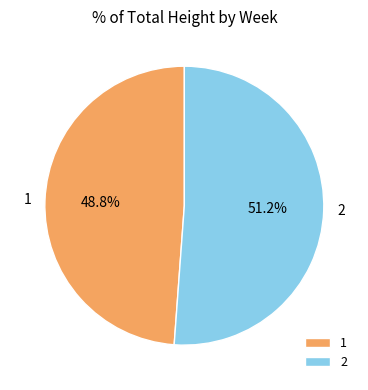

Which category has the smallest portion of the pie?

1